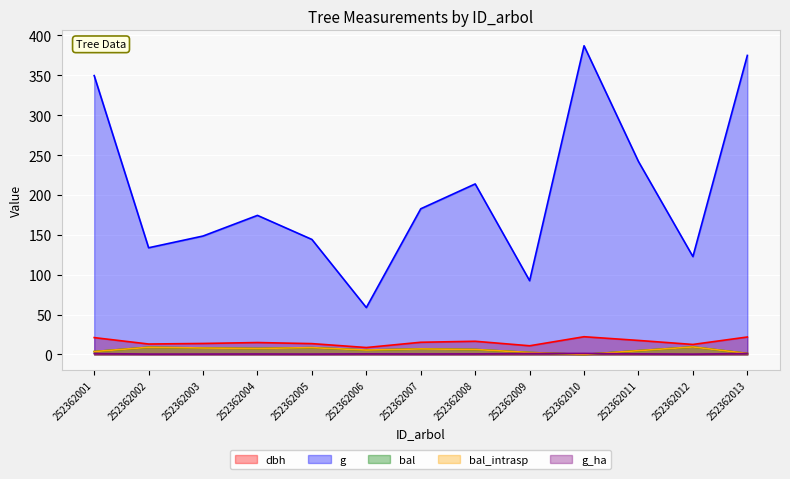

How many values in the bal_intrasp series exceed 6?

7